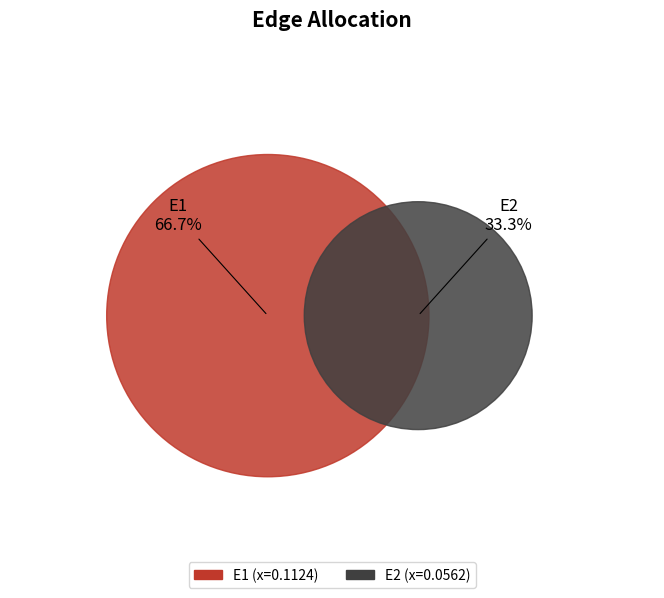

To the nearest percent, what portion does E1 represent?

67%